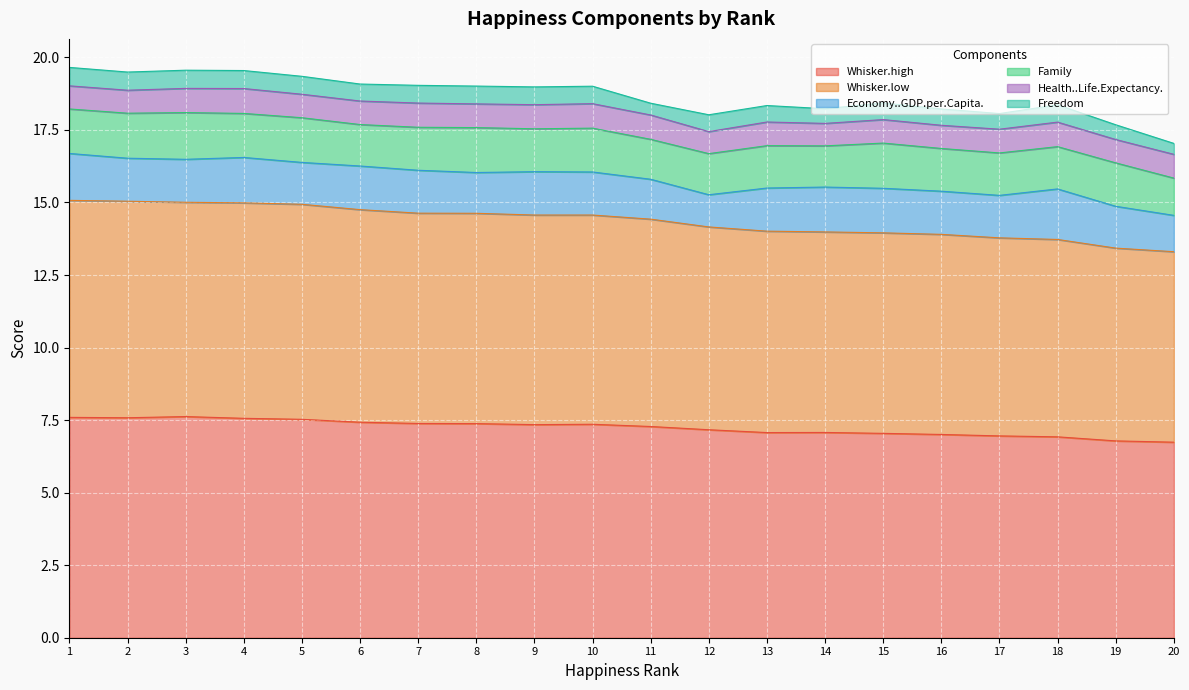

Reading left to right, what are all the values shown in this chart?

Whisker.high: 7.6	7.6	7.6	7.6	7.5	7.4	7.4	7.4	7.3	7.4	7.3	7.2	7.1	7.1	7.0	7.0	7.0	6.9	6.8	6.7
Whisker.low: 7.5	7.5	7.4	7.4	7.4	7.3	7.2	7.2	7.2	7.2	7.1	7.0	6.9	6.9	6.9	6.9	6.8	6.8	6.6	6.6
Economy..GDP.per.Capita.: 1.6	1.5	1.5	1.6	1.4	1.5	1.5	1.4	1.5	1.5	1.4	1.1	1.5	1.5	1.5	1.5	1.5	1.7	1.4	1.3
Family: 1.5	1.6	1.6	1.5	1.5	1.4	1.5	1.5	1.5	1.5	1.4	1.4	1.5	1.4	1.6	1.5	1.5	1.5	1.5	1.3
Health..Life.Expectancy.: 0.8	0.8	0.8	0.9	0.8	0.8	0.8	0.8	0.8	0.8	0.8	0.8	0.8	0.8	0.8	0.8	0.8	0.8	0.8	0.8
Freedom: 0.6	0.6	0.6	0.6	0.6	0.6	0.6	0.6	0.6	0.6	0.4	0.6	0.6	0.5	0.6	0.6	0.5	0.6	0.5	0.4